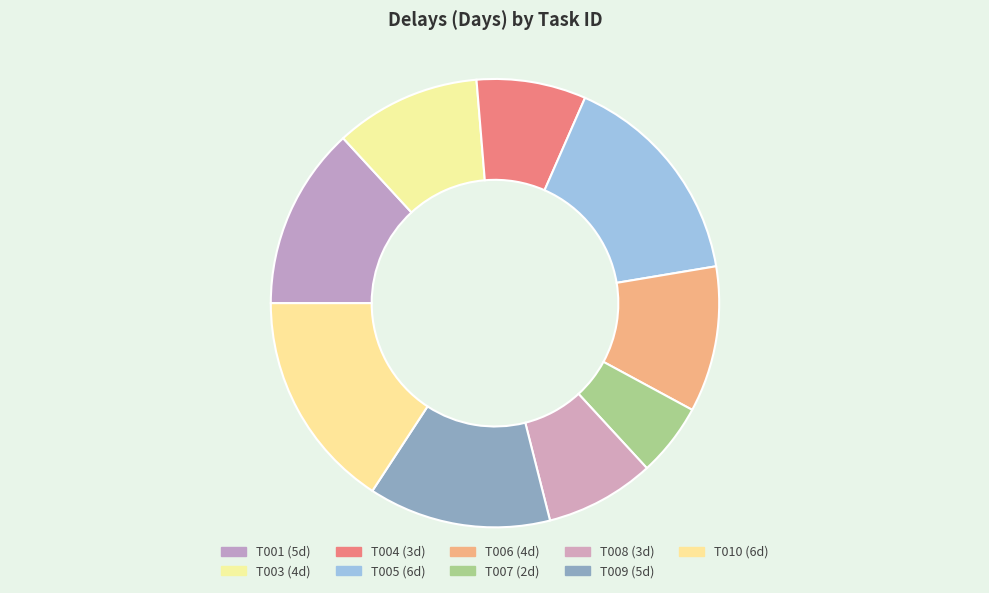

How many slices are in this pie chart?

9